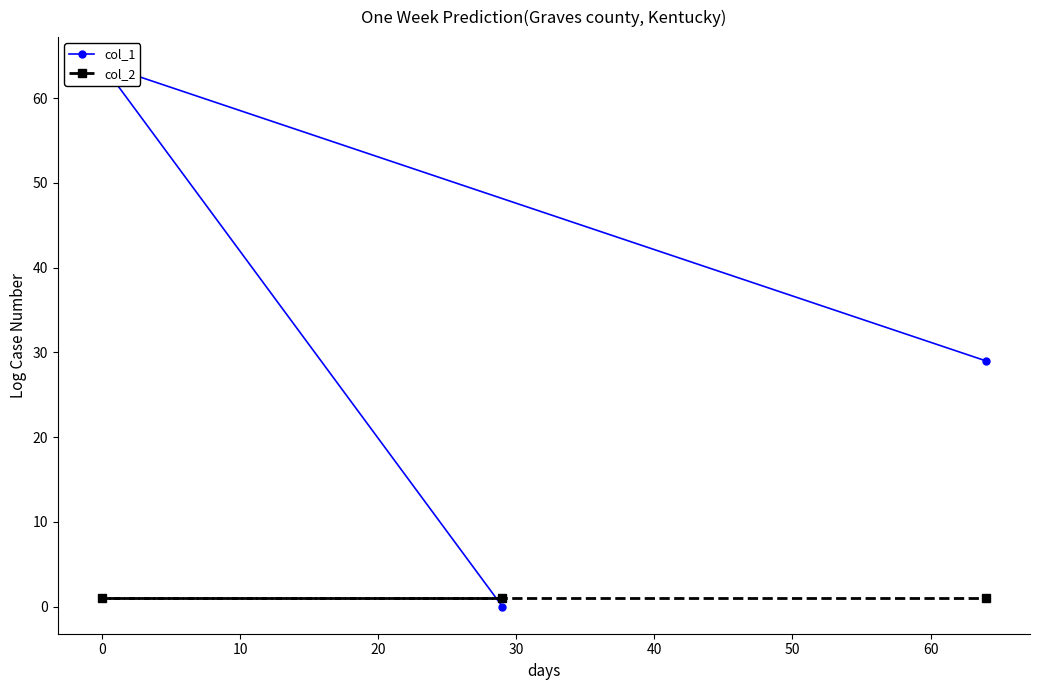

At how many categories does at least one series exceed 24?

2